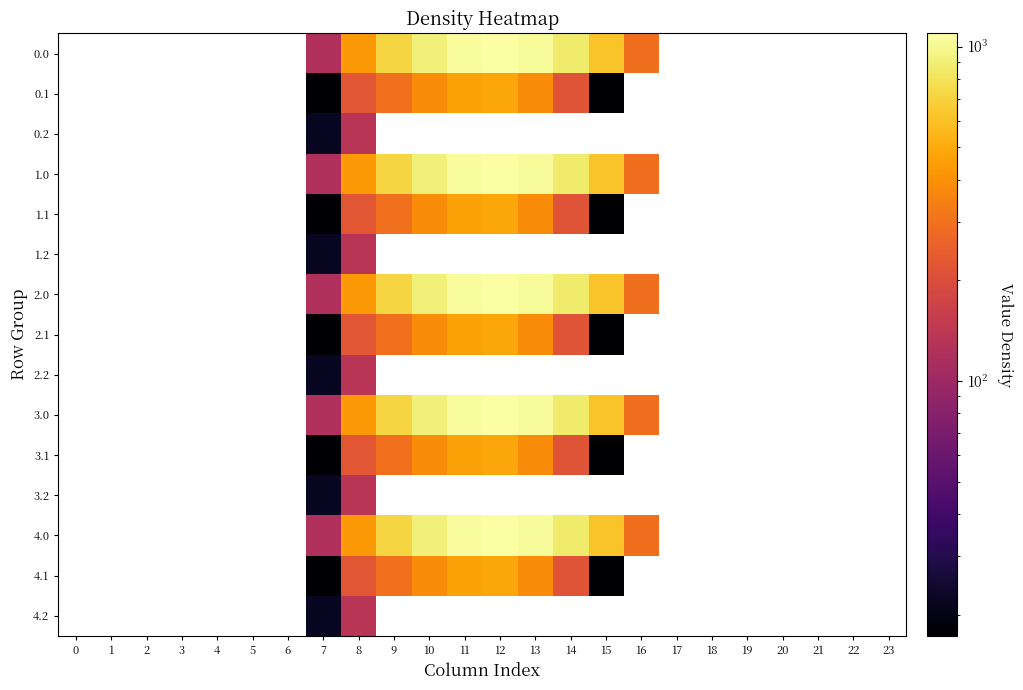

What is the minimum value shown in the chart?

17.3